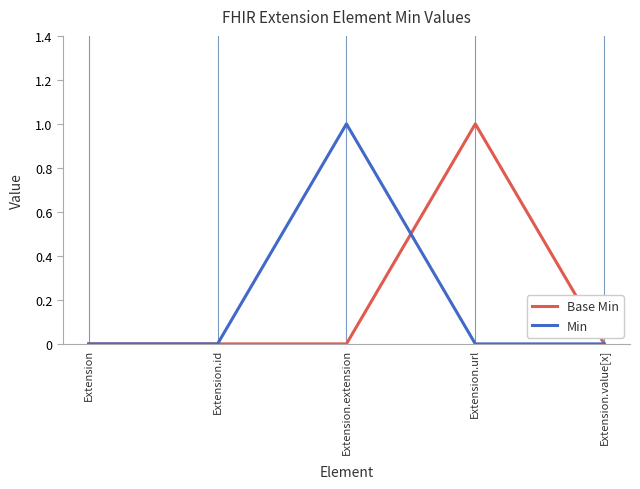

Which series changed the most between Extension.url and Extension.value[x]?

Base Min